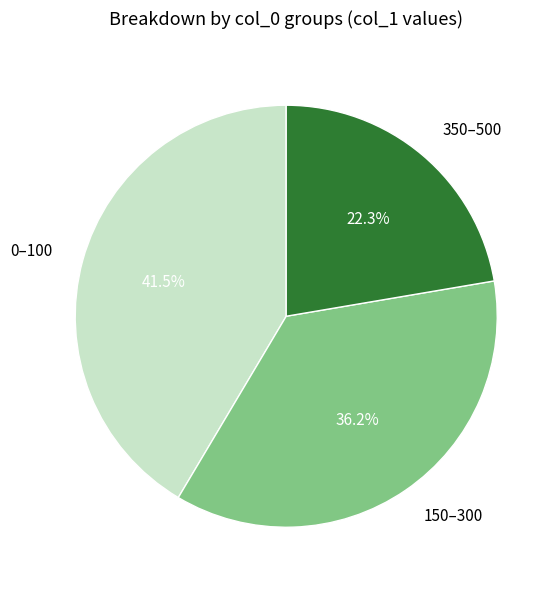

Between 0–100 and 150–300, which is larger?

0–100